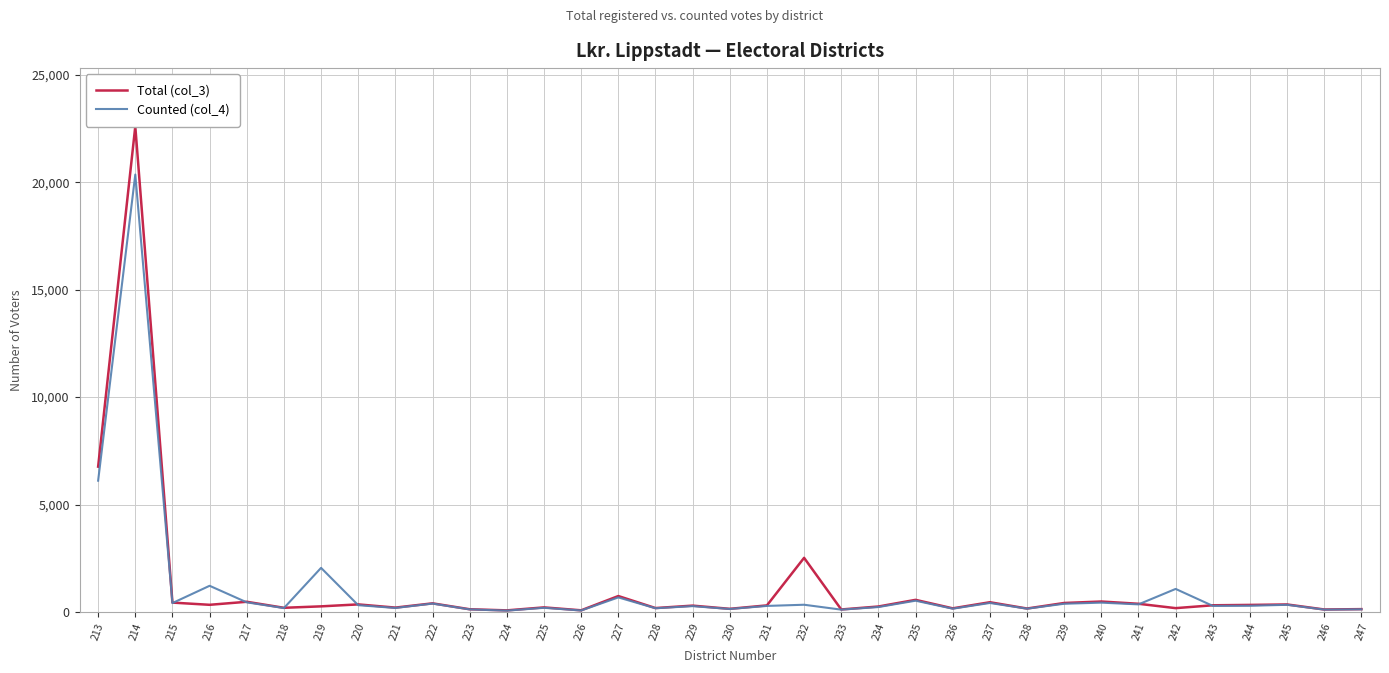

List the labels in order of Counted (col_4) value, smallest first.

224, 226, 233, 246, 223, 247, 230, 236, 238, 228, 218, 221, 225, 234, 229, 231, 243, 244, 220, 245, 232, 241, 239, 222, 215, 237, 240, 217, 235, 227, 242, 216, 219, 213, 214